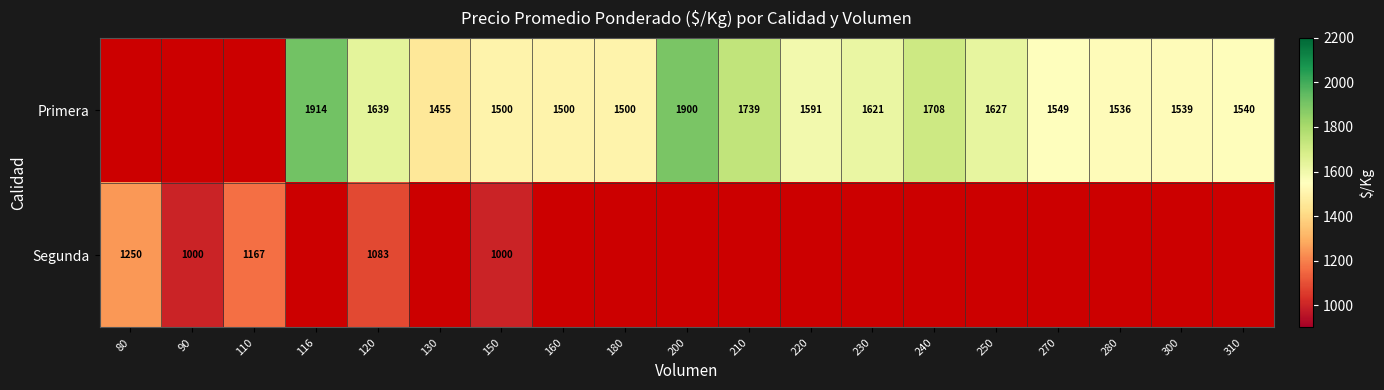

The value of Primera at 180 is 1500. True or false?

True